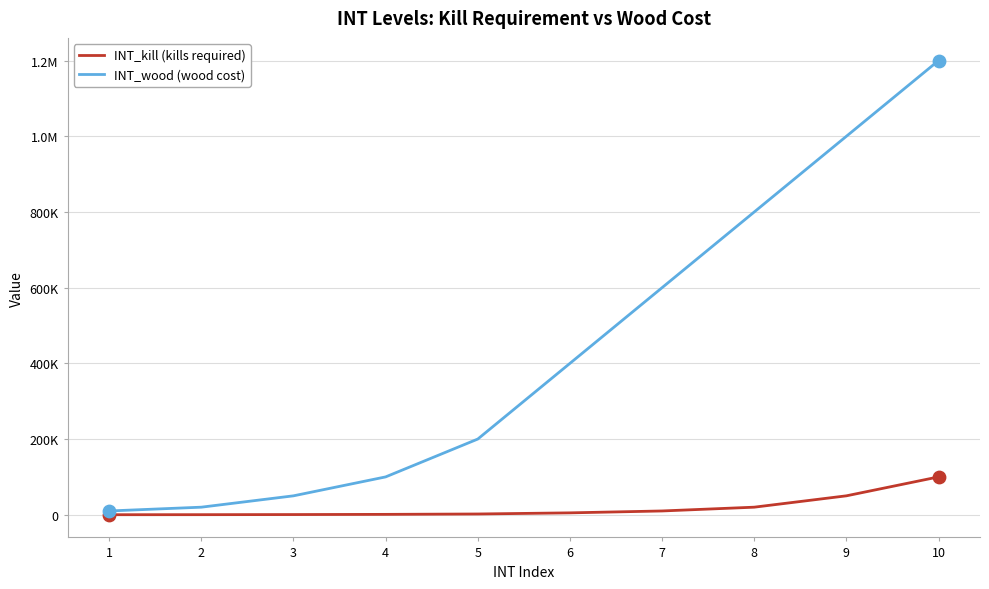

At which category is the sum across all series the highest?

10